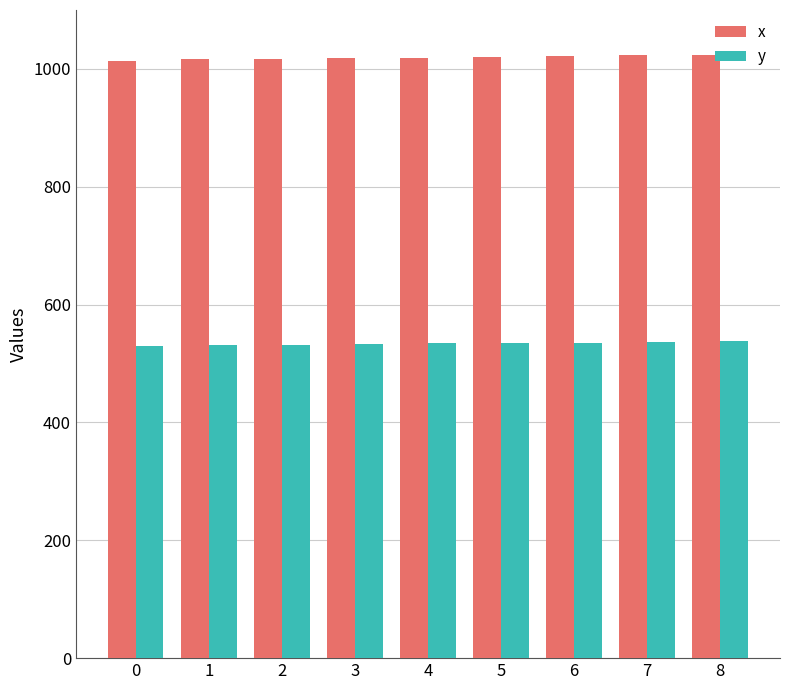

At 8, list the series in order from largest to smallest.

x, y